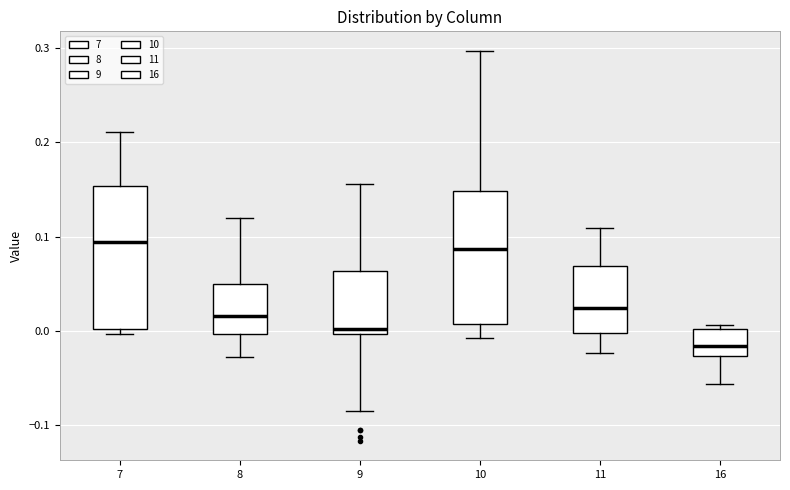

Reading left to right, transcribe this box plot: for each box, give where its median line is, the range the box spans, and where its two whiskers end, as read against the y-axis. The values are not printed on the chart, so give them approximately, as read against the axis.

7: median 0.09, box 0.00 to 0.15, whiskers 0.00 (just below the box's lower edge) to 0.21
8: median 0.02, box 0.00 to 0.05, whiskers -0.03 to 0.12
9: median 0.00 (just above the box's lower edge), box 0.00 to 0.06, whiskers -0.08 to 0.16
10: median 0.09, box 0.01 to 0.15, whiskers -0.01 to 0.30
11: median 0.02, box 0.00 to 0.07, whiskers -0.02 to 0.11
16: median -0.02, box -0.03 to 0.00, whiskers -0.06 to 0.01